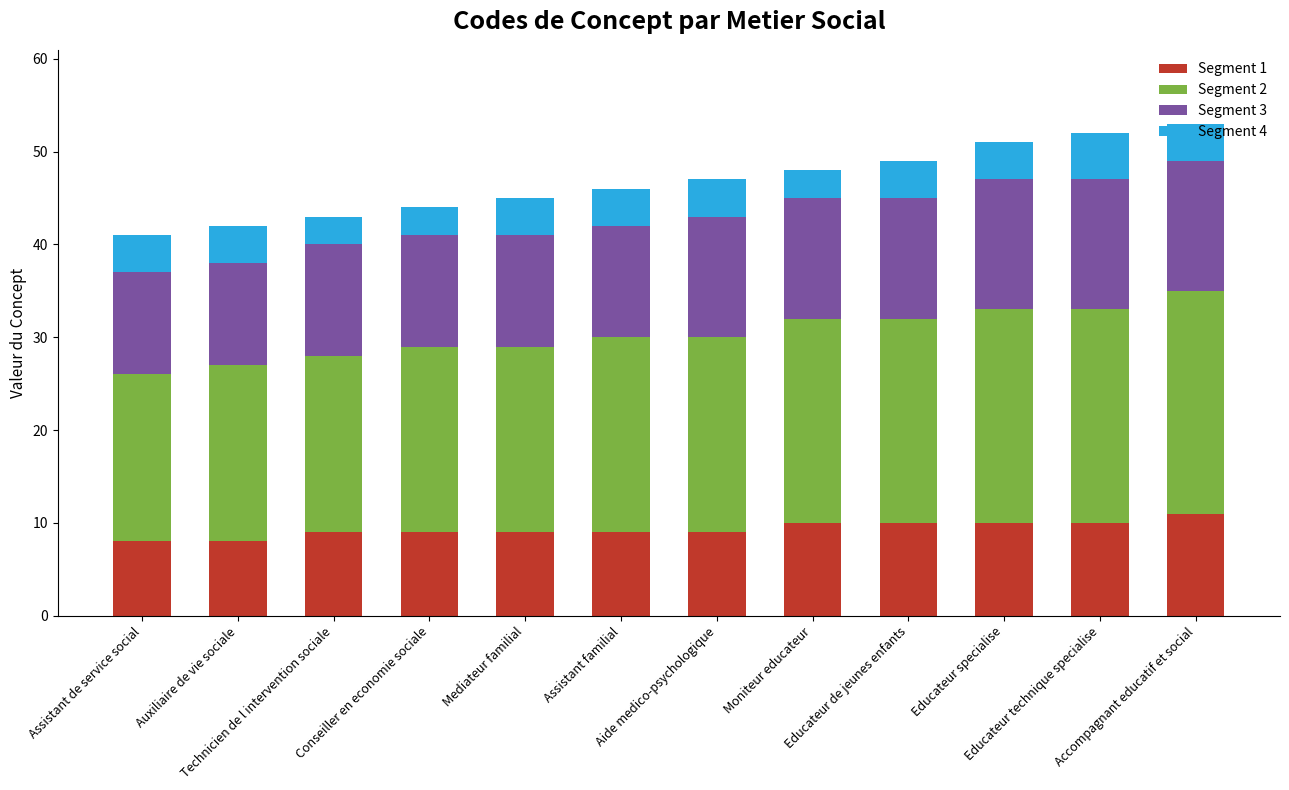

Count the Segment 1 values in the range 9 to 10.

9